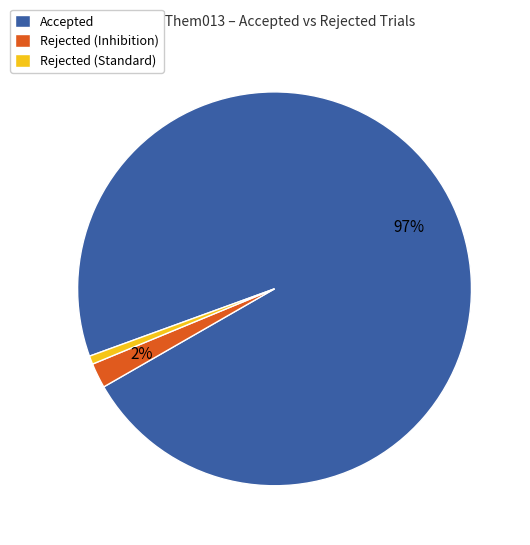

What percentage is the Accepted slice, to the nearest percent?

97%